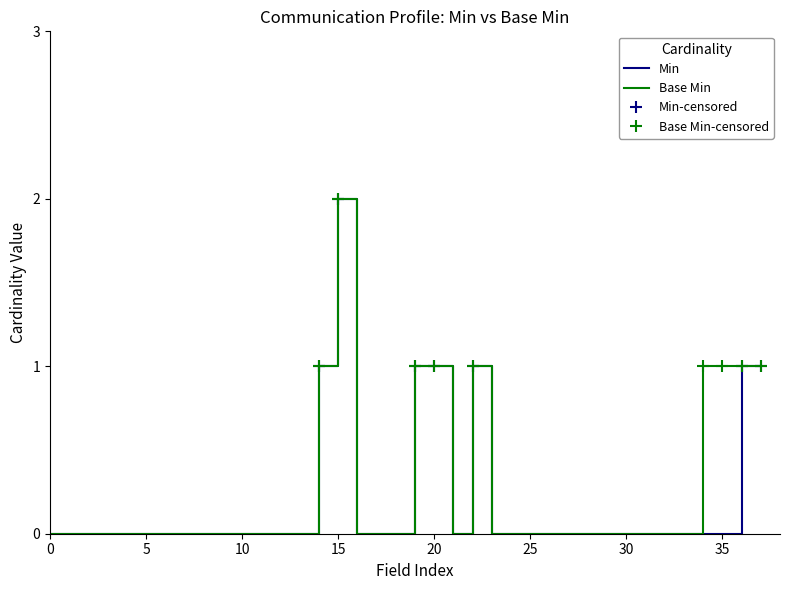

True or false: Min has a value of 0 at 35.

True